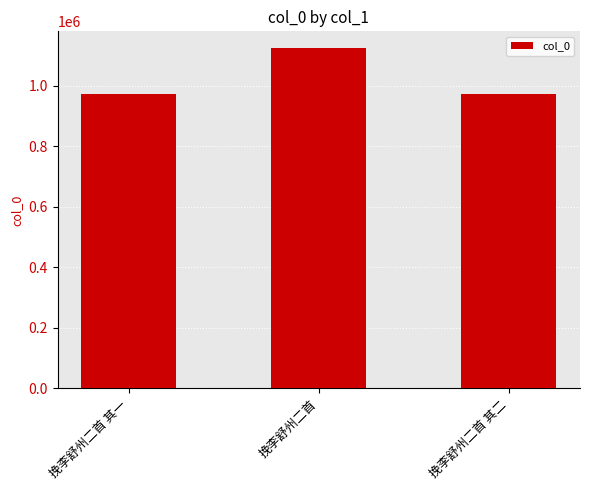

What is the label of the 2nd bar from the right?

挽李舒州二首